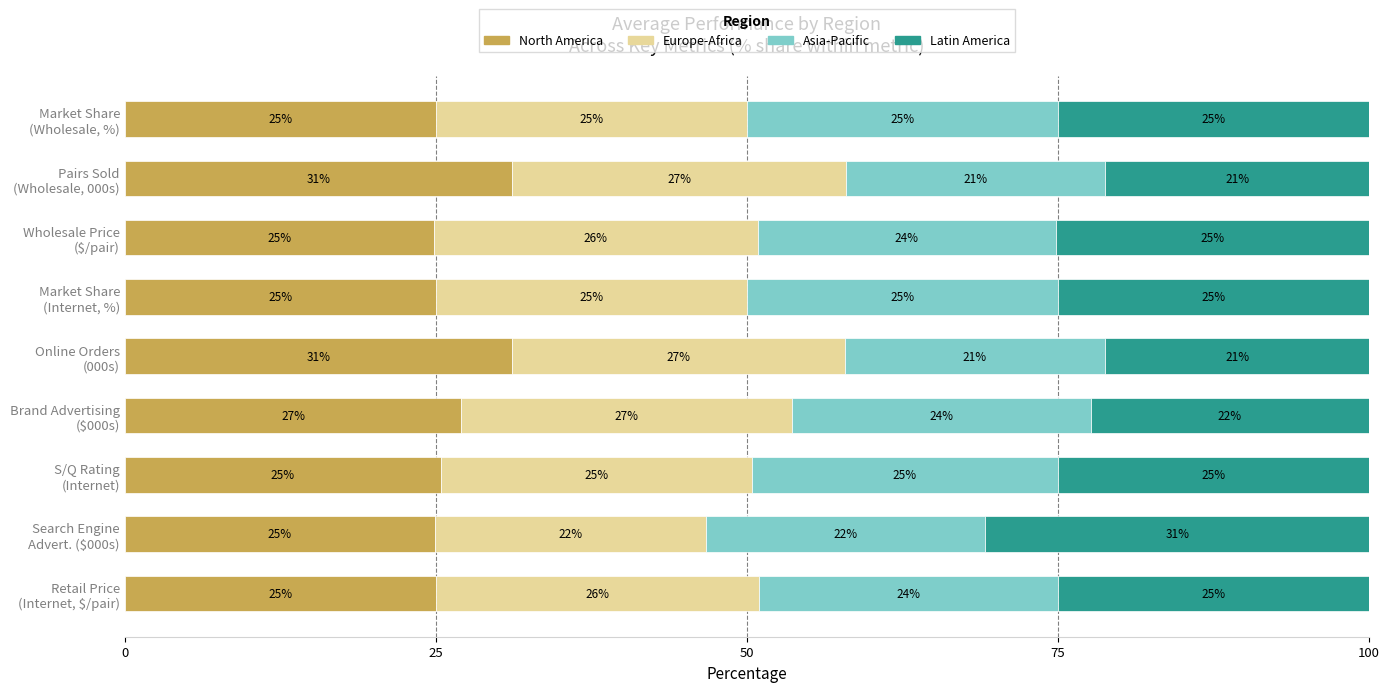

What is the highest value of the North America series?

31.1